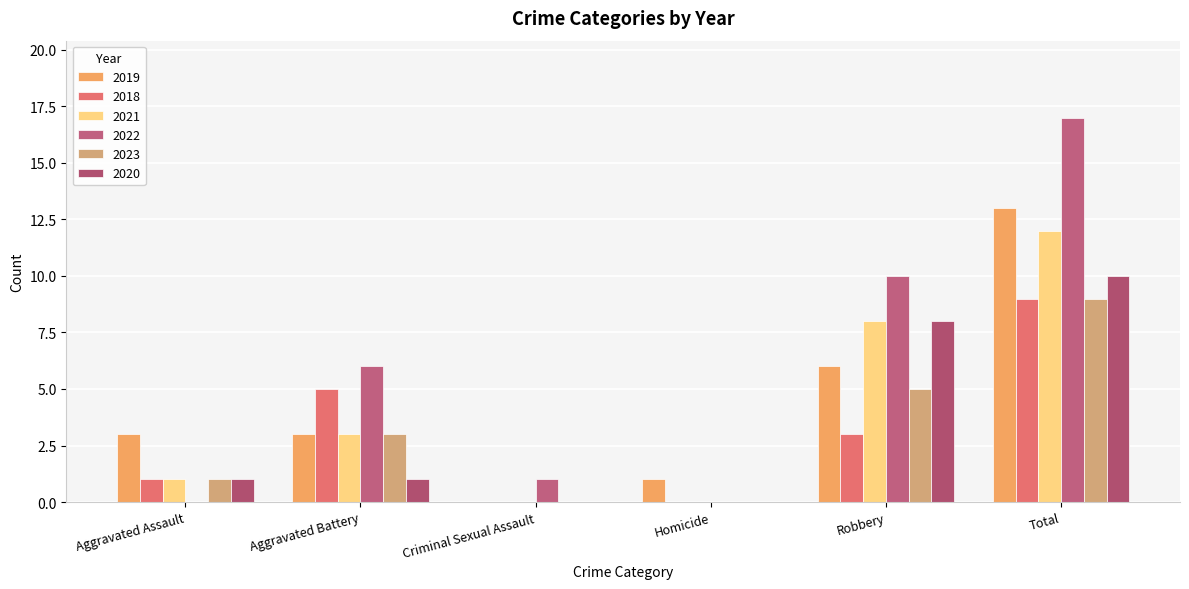

Is the value of 2020 at Criminal Sexual Assault greater than the value of 2021 at Aggravated Battery?

No